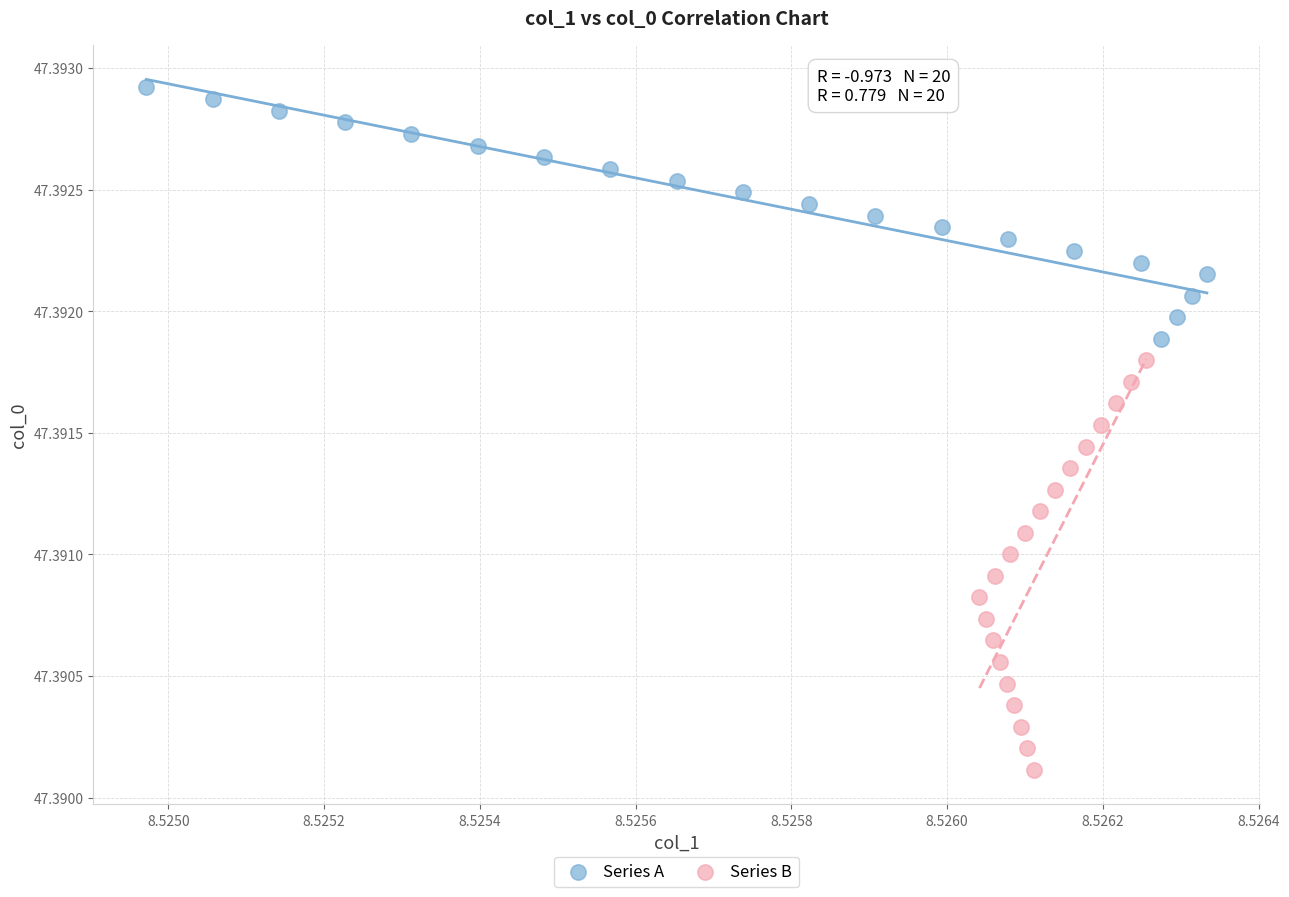

What are all the series names shown in the legend?

Series A, Series B